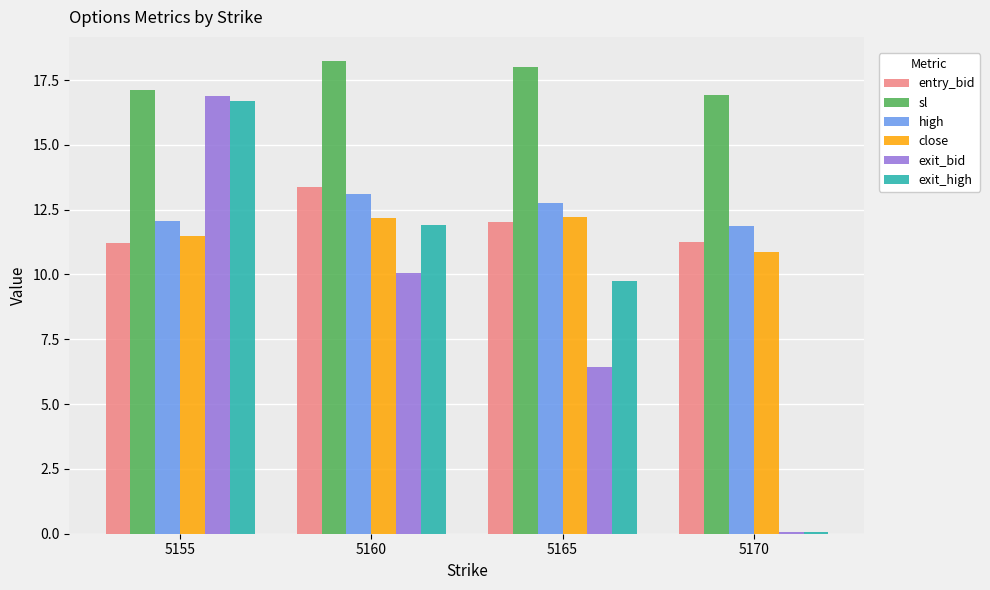

At which category is the sum across all series the highest?

5155